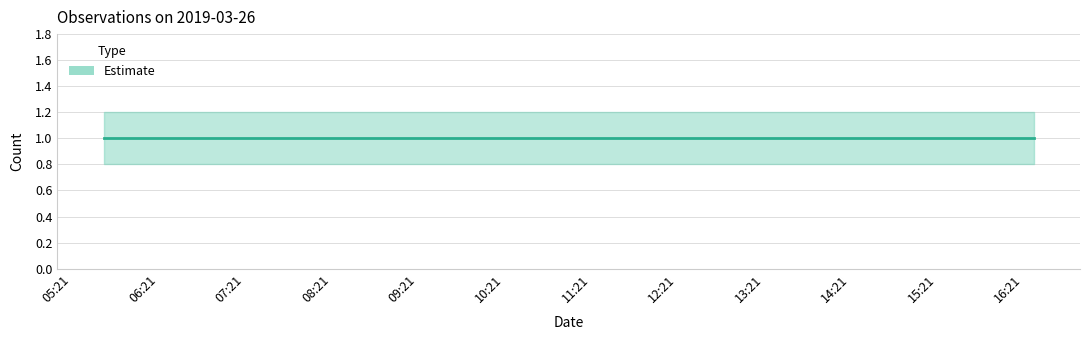

True or false: Estimate_hi and Estimate intersect in this chart.

False